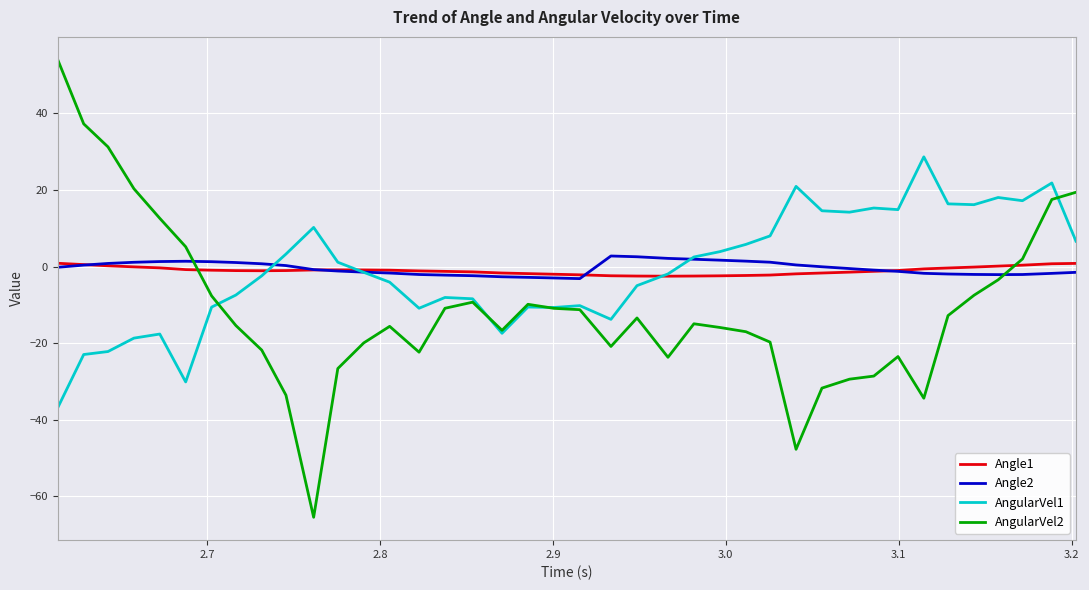

Which series has the widest spread of values?

AngularVel2